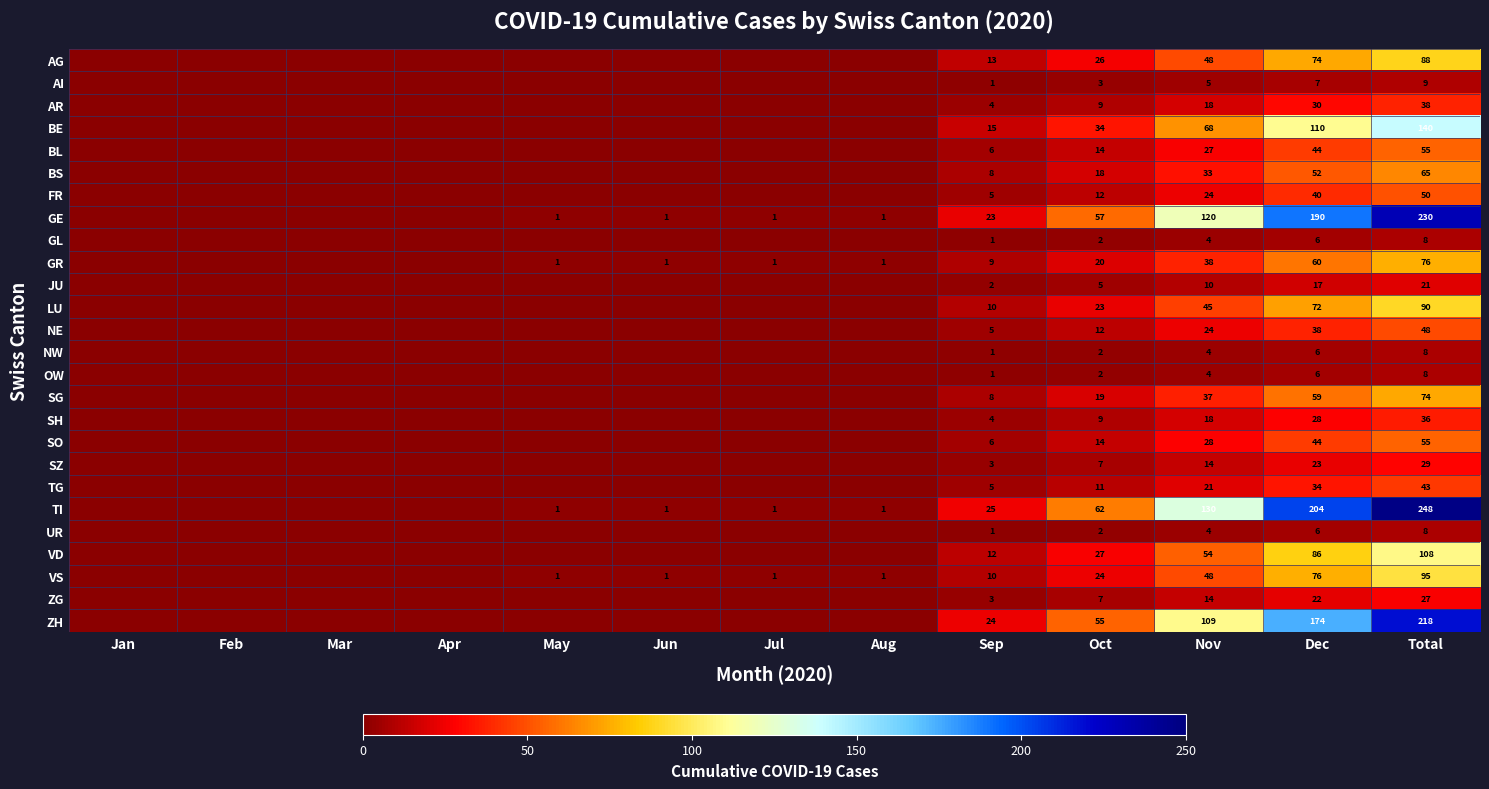

Is it true that ZG equals 3 at Sep?

True